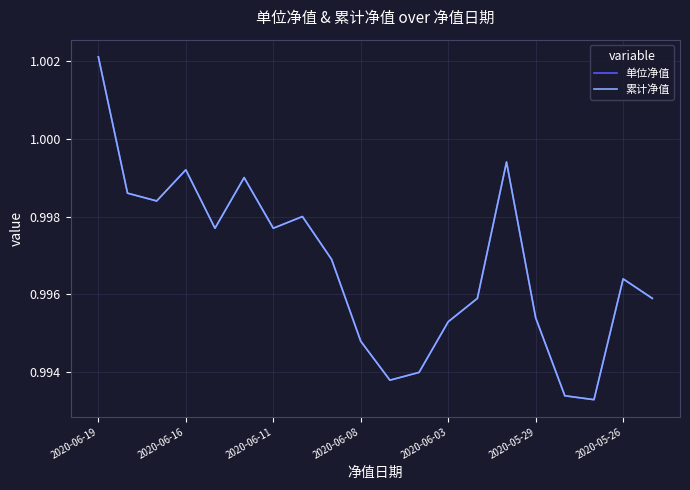

In 累计净值, how many points are higher than both neighbors (excluding endpoints)?

5